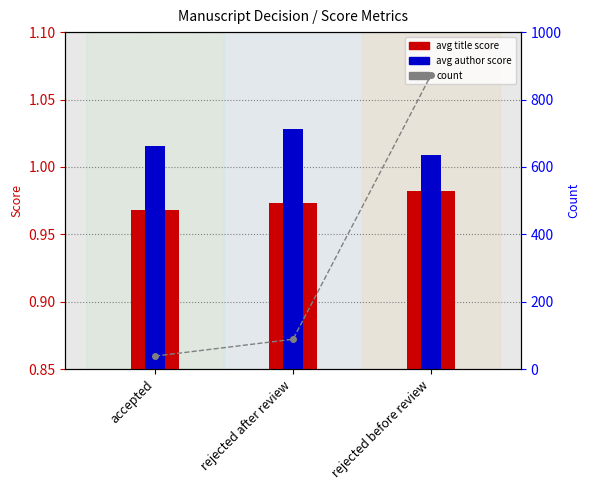

The value of avg title score at rejected before review is 0.5. True or false?

False